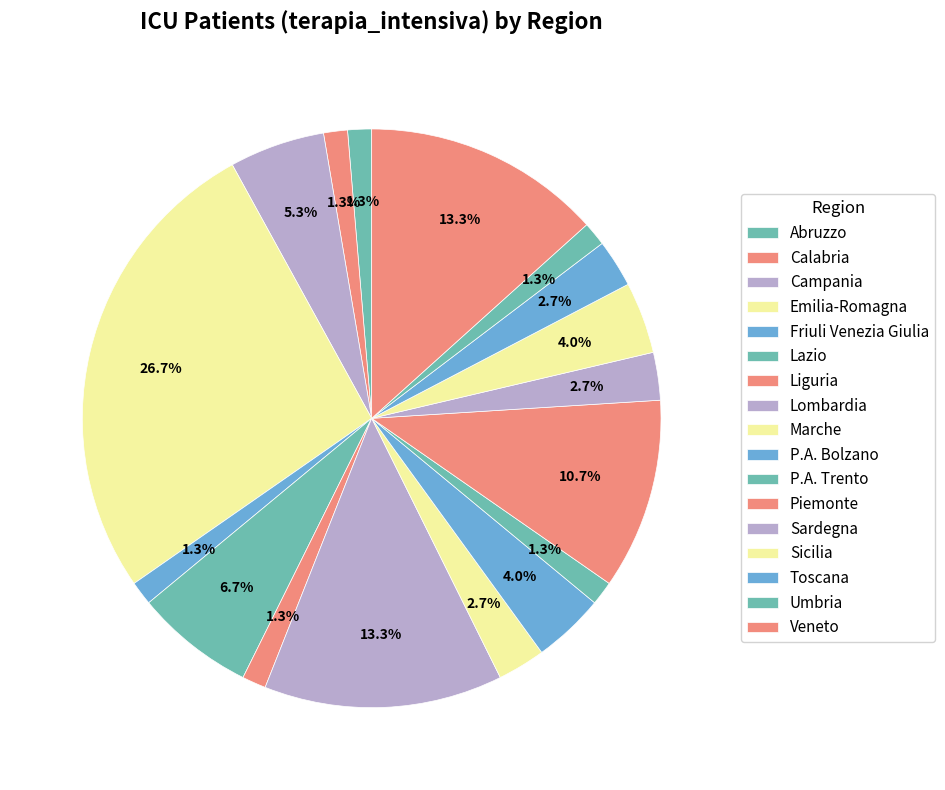

Combined, what portion of the pie is Toscana and Friuli Venezia Giulia?

4.0%